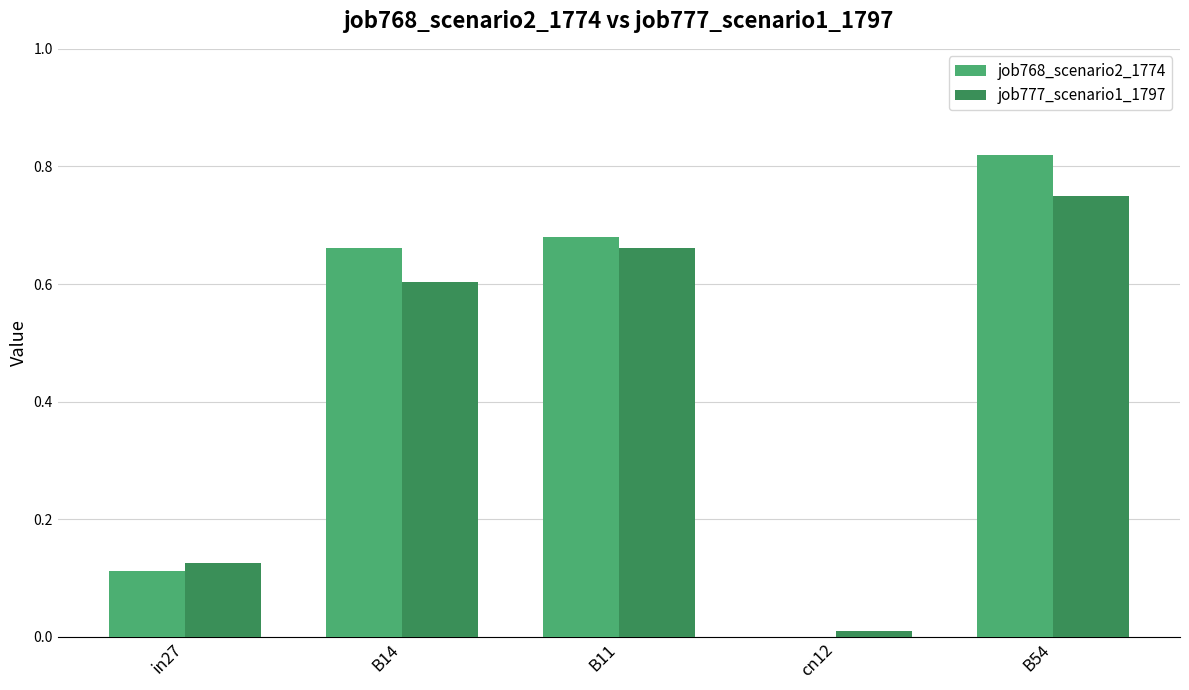

Which category has the highest value across all series?

B54